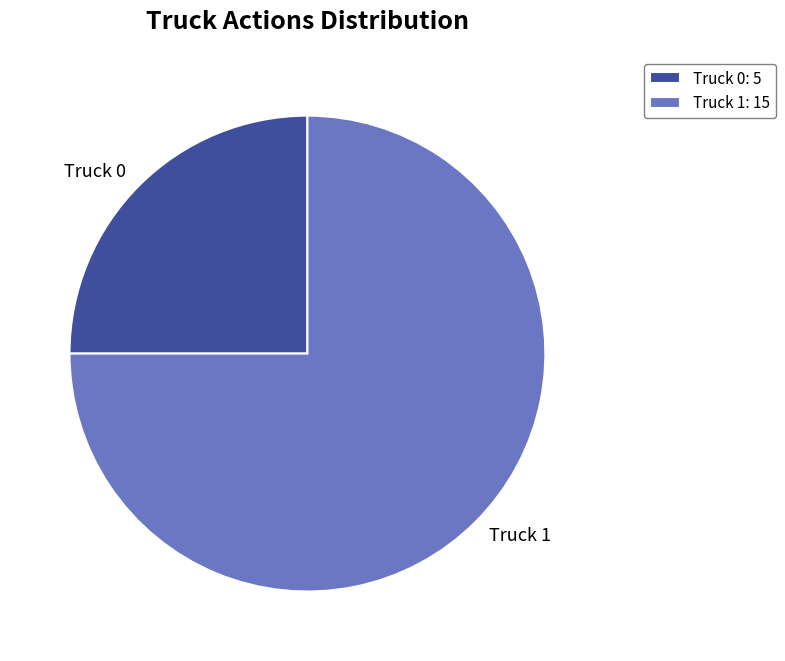

Is there a majority slice in this chart?

Yes